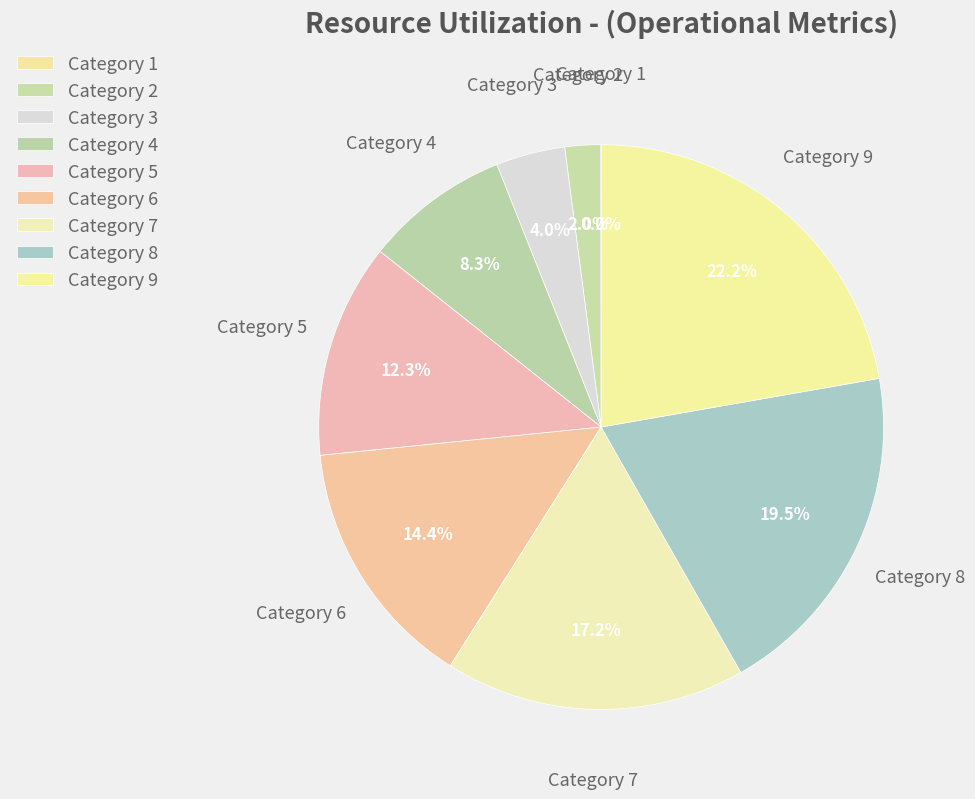

Which slice is the largest?

Category 9